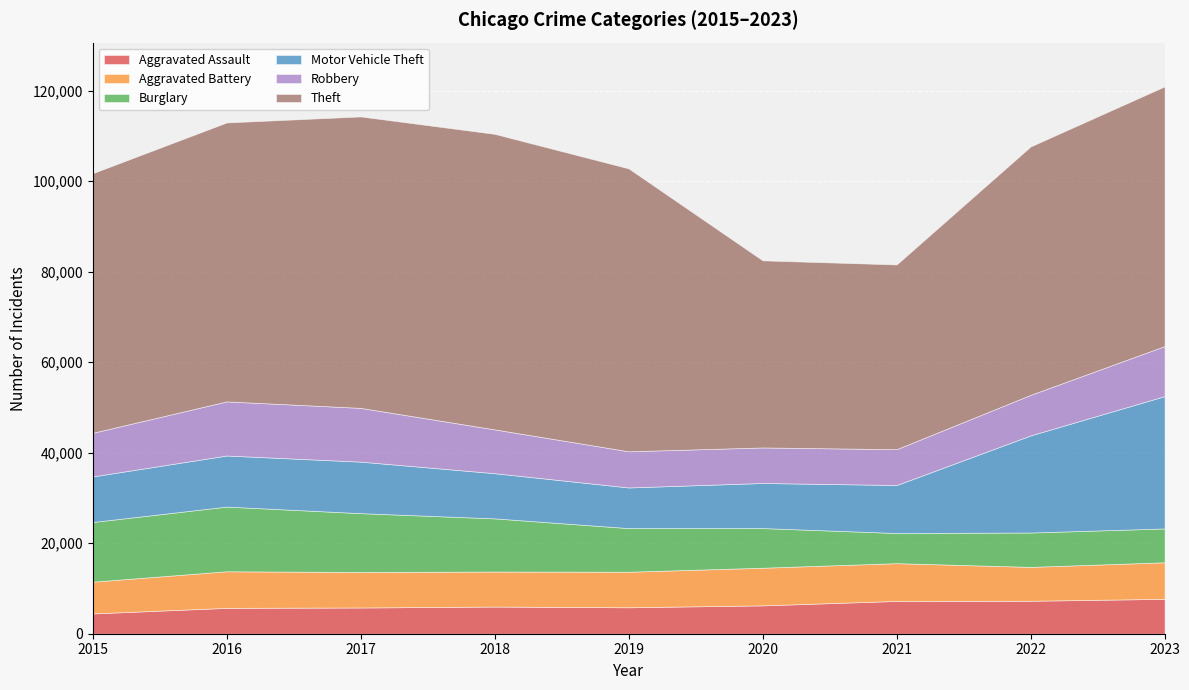

Which series has the largest total across all categories?

Theft